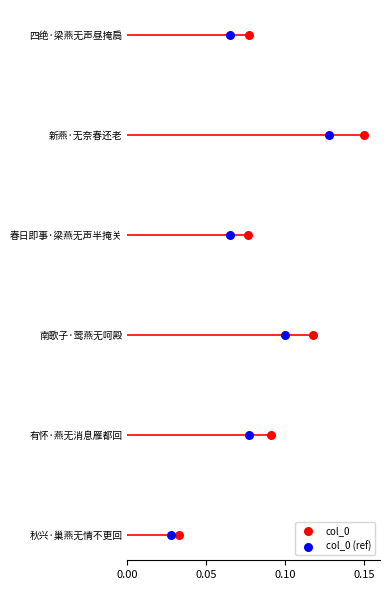

Is the value of col_0 (ref) at 0.00 greater than the value of col_0 at 0.05?

No